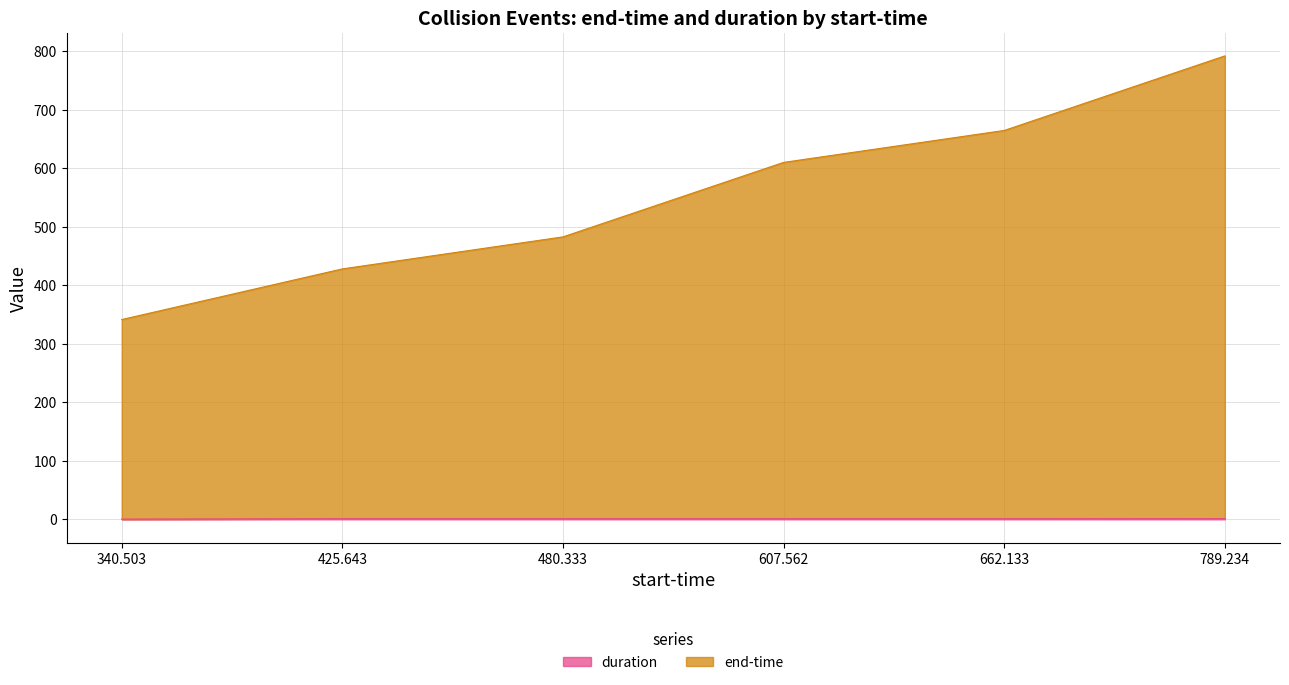

At which label does end-time first exceed 609?

607.562